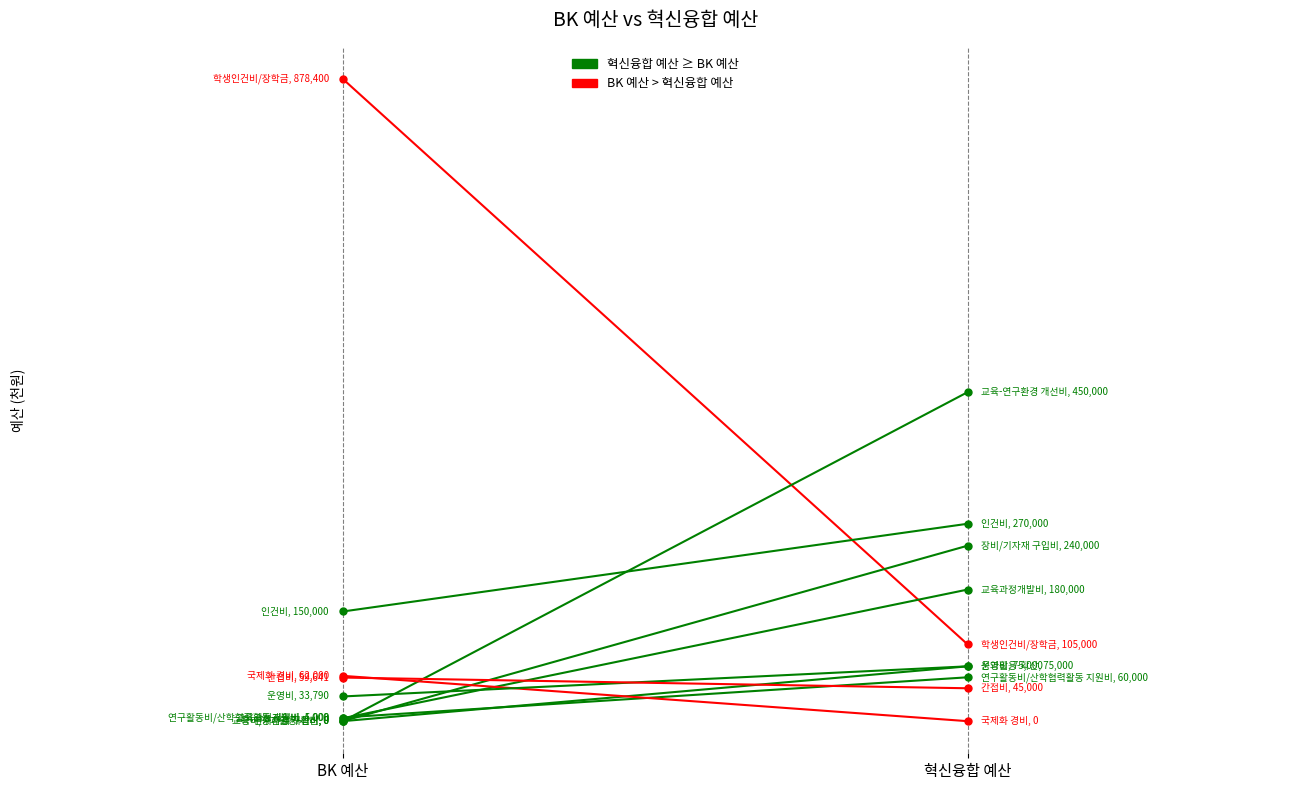

The value of BK 예산 at 운영비 is 57929. True or false?

False